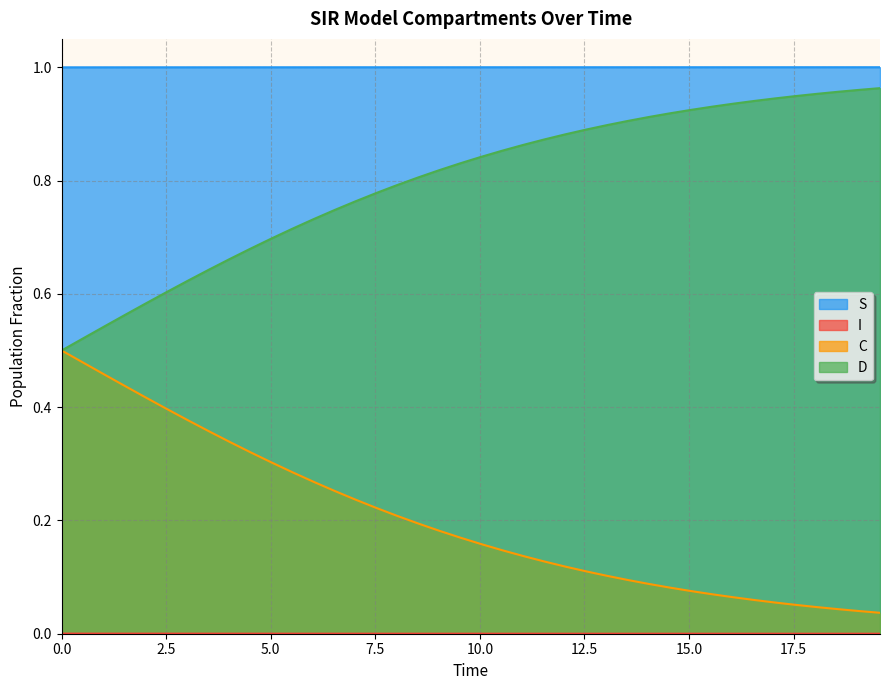

True or false: S and D cross at least once.

False